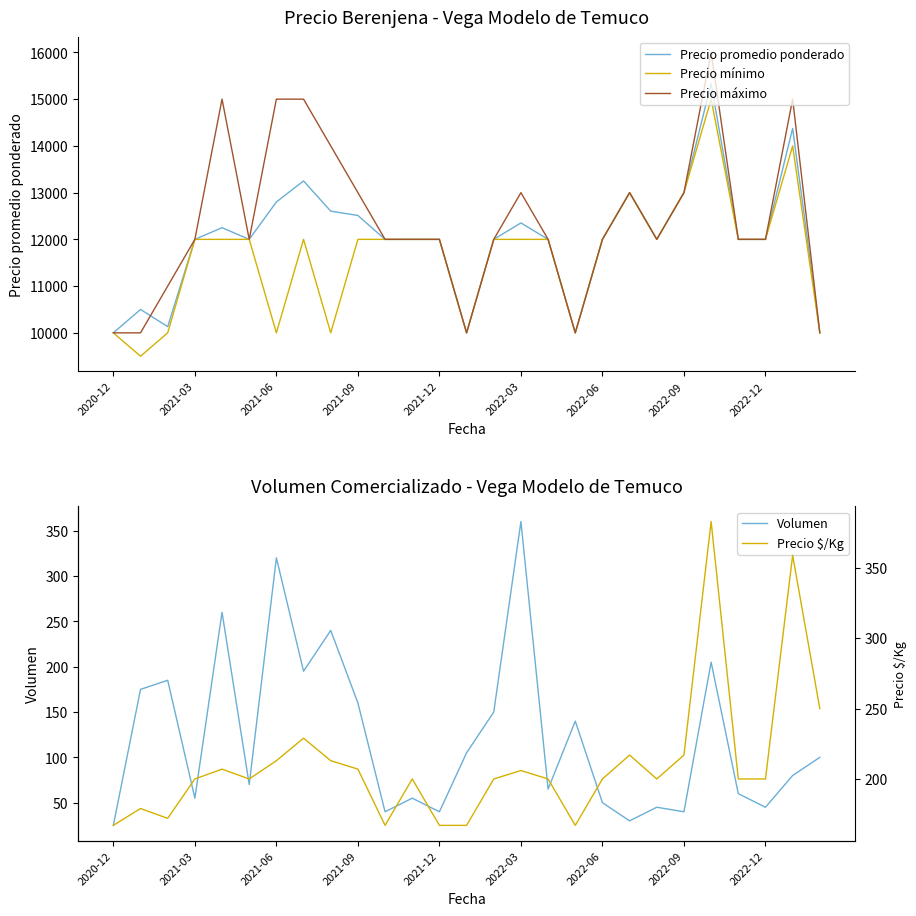

What is the maximum value shown in the chart?

16000